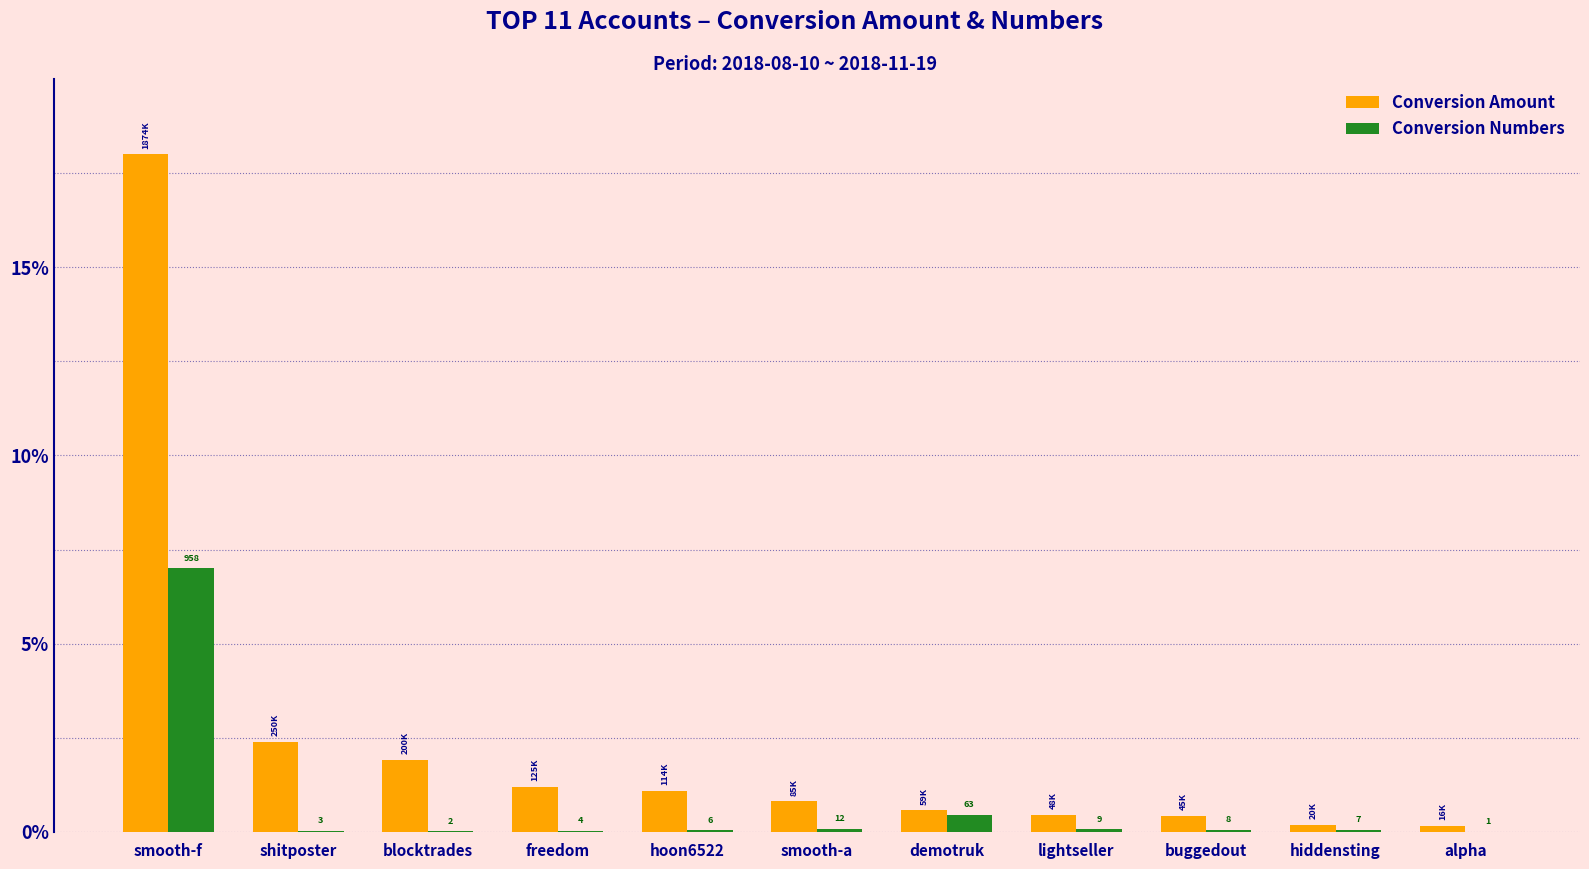

What are all the series names shown in the legend?

Conversion Amount, Conversion Numbers